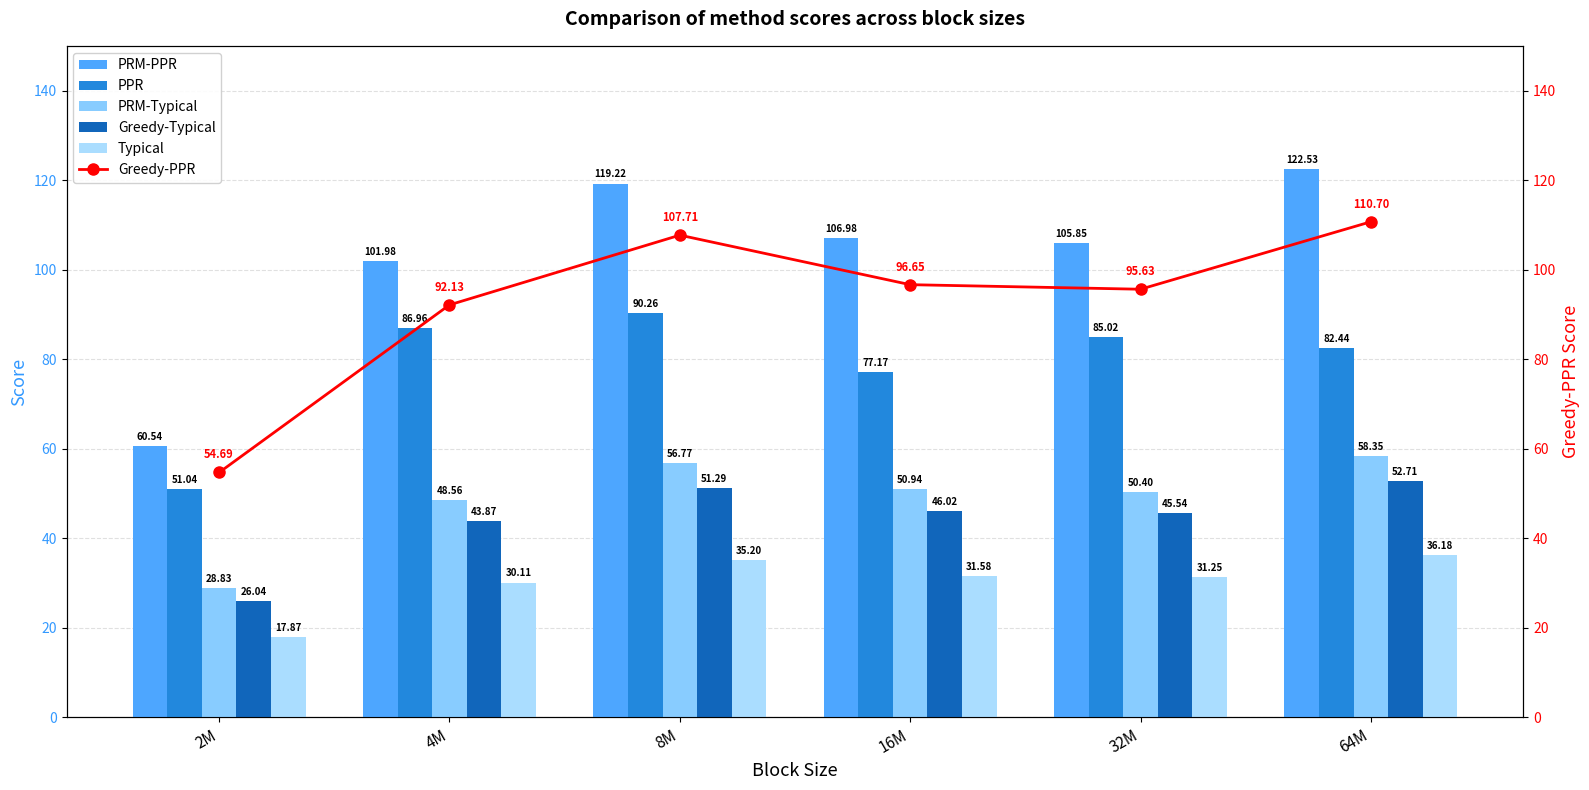

What is the smallest value displayed?

17.9